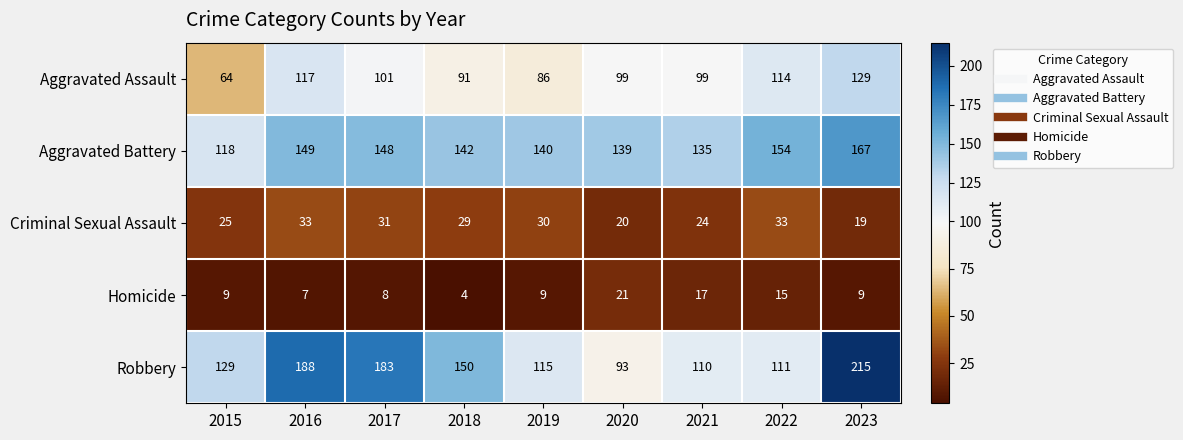

How many data points in Criminal Sexual Assault are less than 29?

4